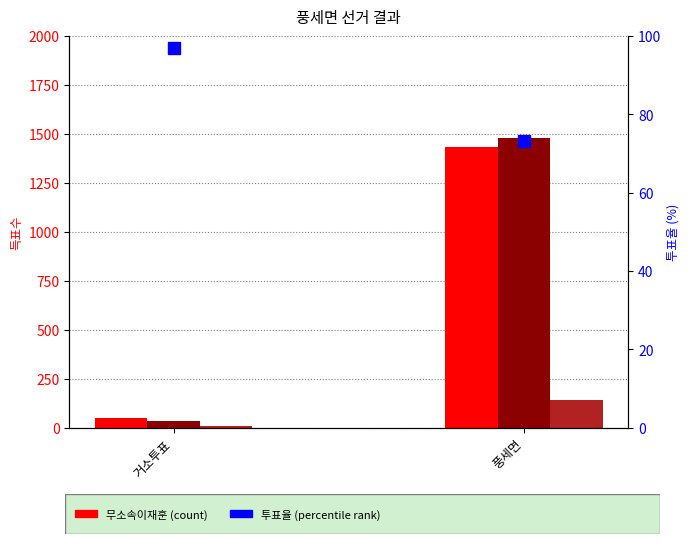

Count the 무소속이재훈 values in the range 50 to 1431.

2